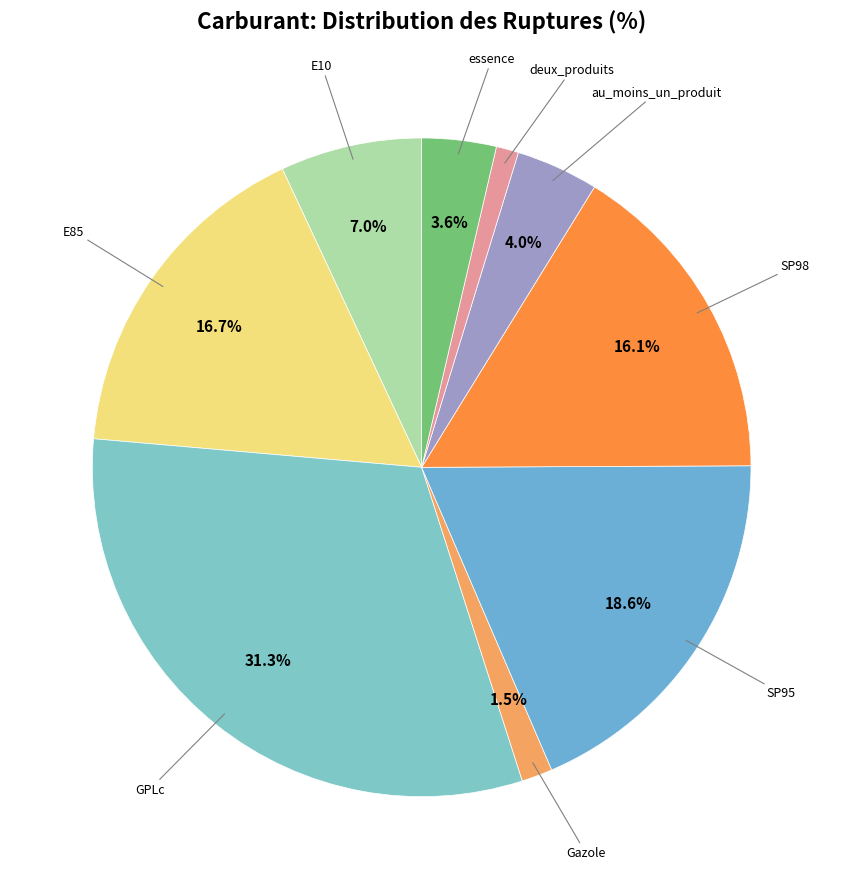

How many slices are in this pie chart?

9